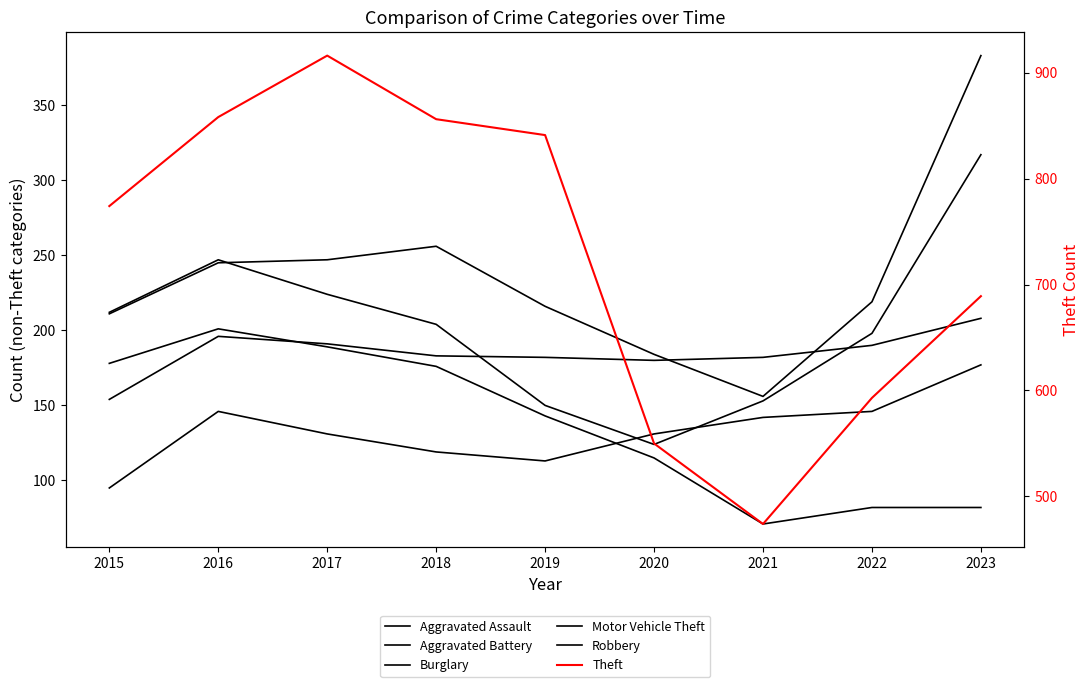

Reading left to right, extract all data points from this chart.

Aggravated Assault: 95	146	131	119	113	131	142	146	177
Aggravated Battery: 154	196	191	183	182	180	182	190	208
Burglary: 178	201	189	176	143	115	71	82	82
Motor Vehicle Theft: 211	245	247	256	216	184	156	219	383
Robbery: 212	247	224	204	150	124	153	198	317
Theft: 774	858	916	856	841	550	474	593	689